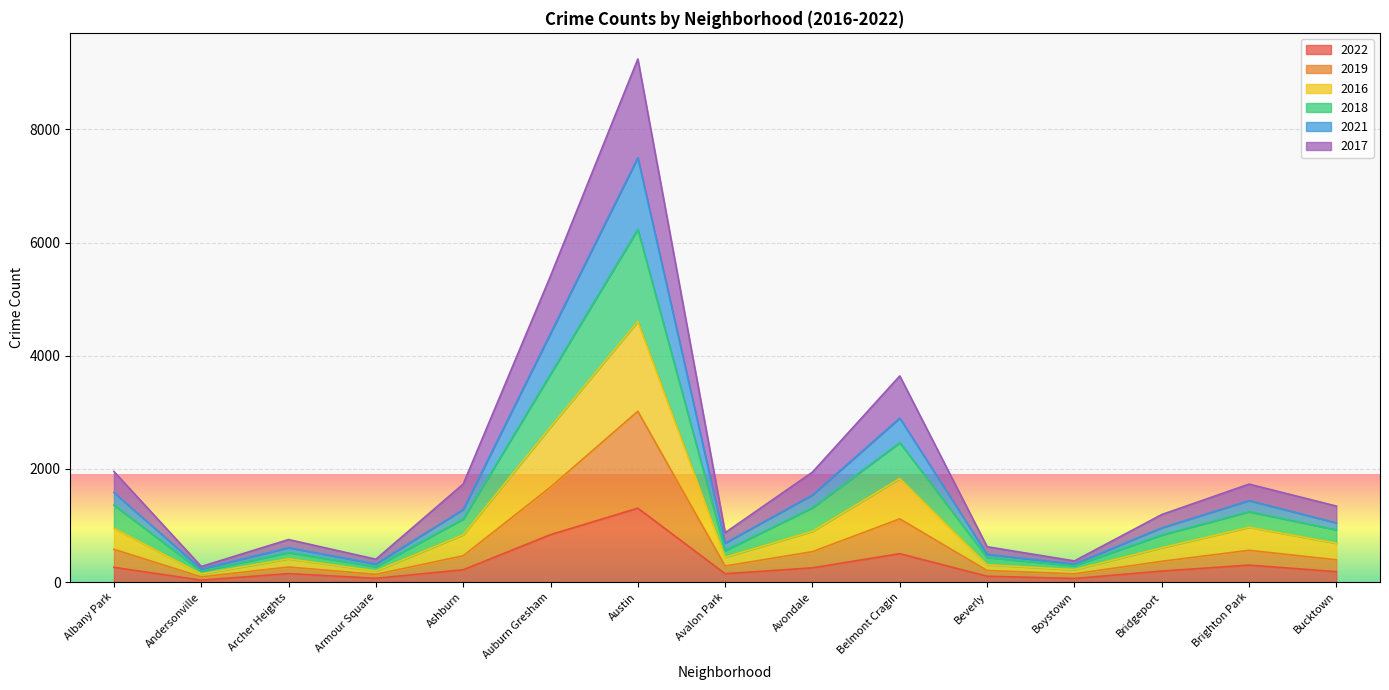

What are all the series names shown in the legend?

2022, 2019, 2016, 2018, 2021, 2017